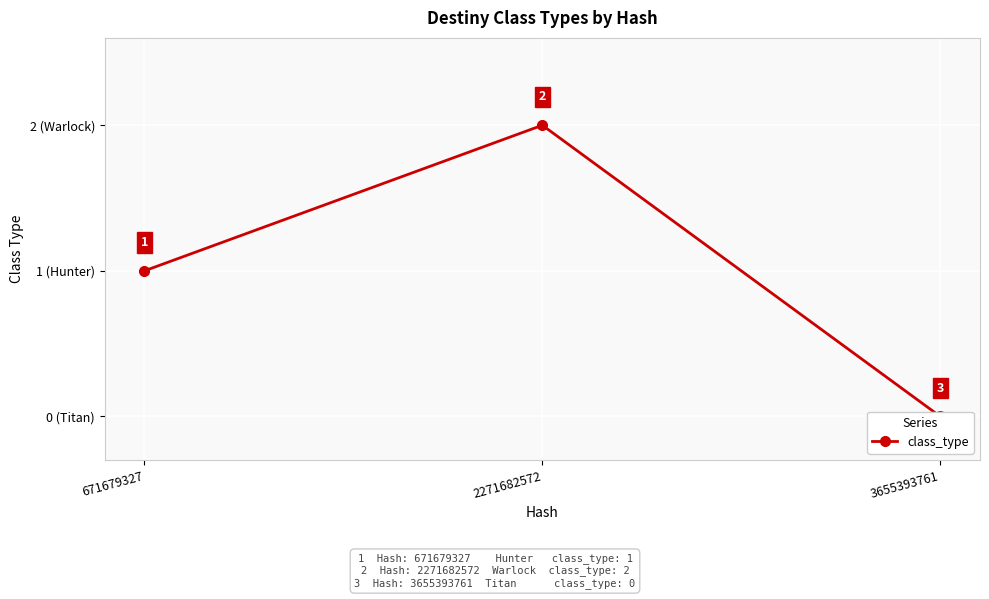

Count the number of data series in this chart.

1